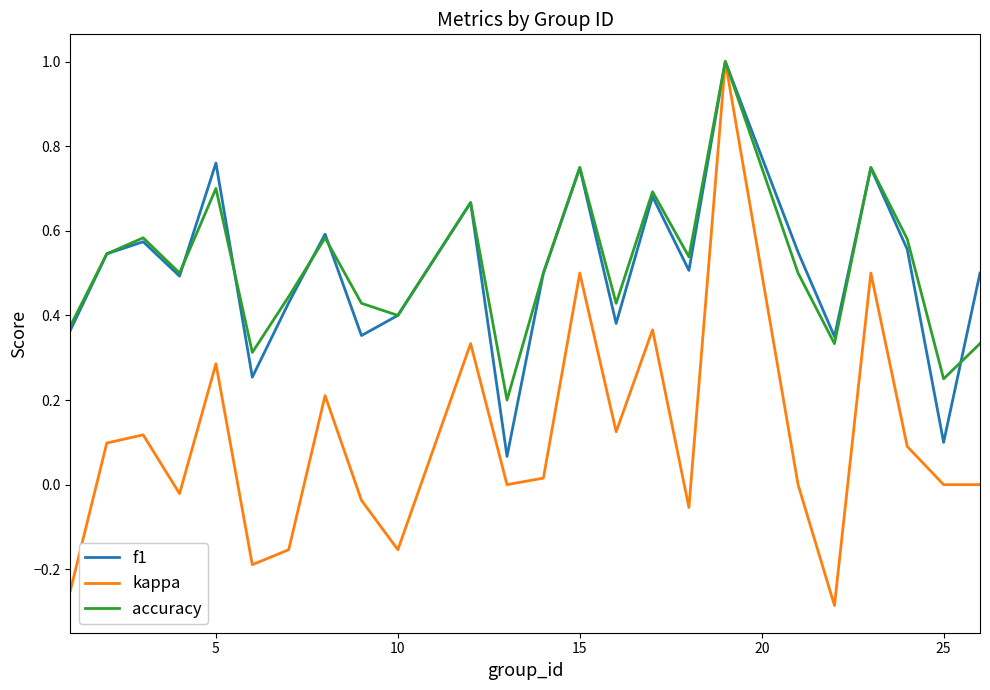

Does the chart display data point markers on the line(s)?

No